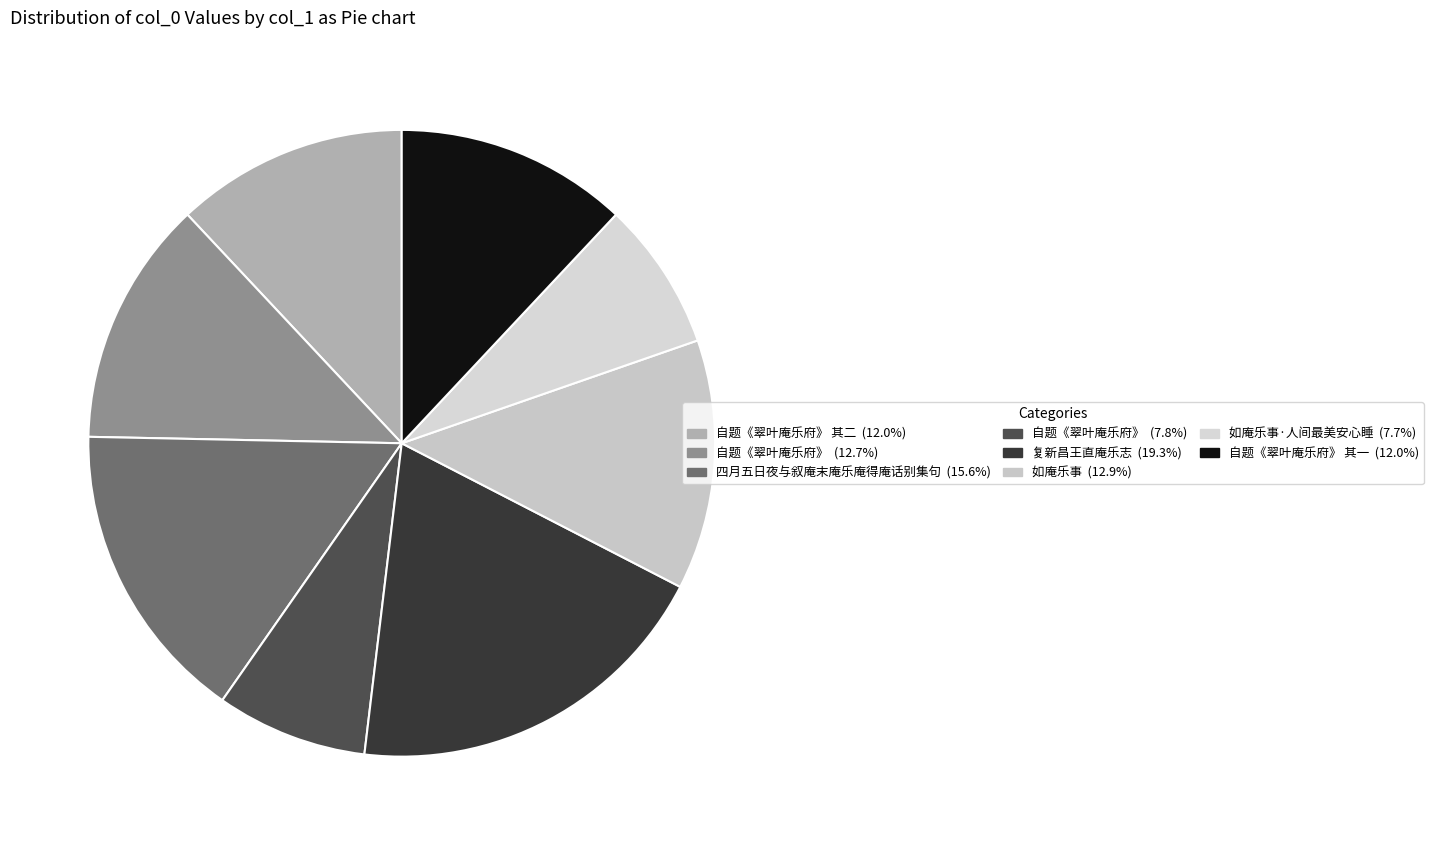

How many slices are in this pie chart?

8